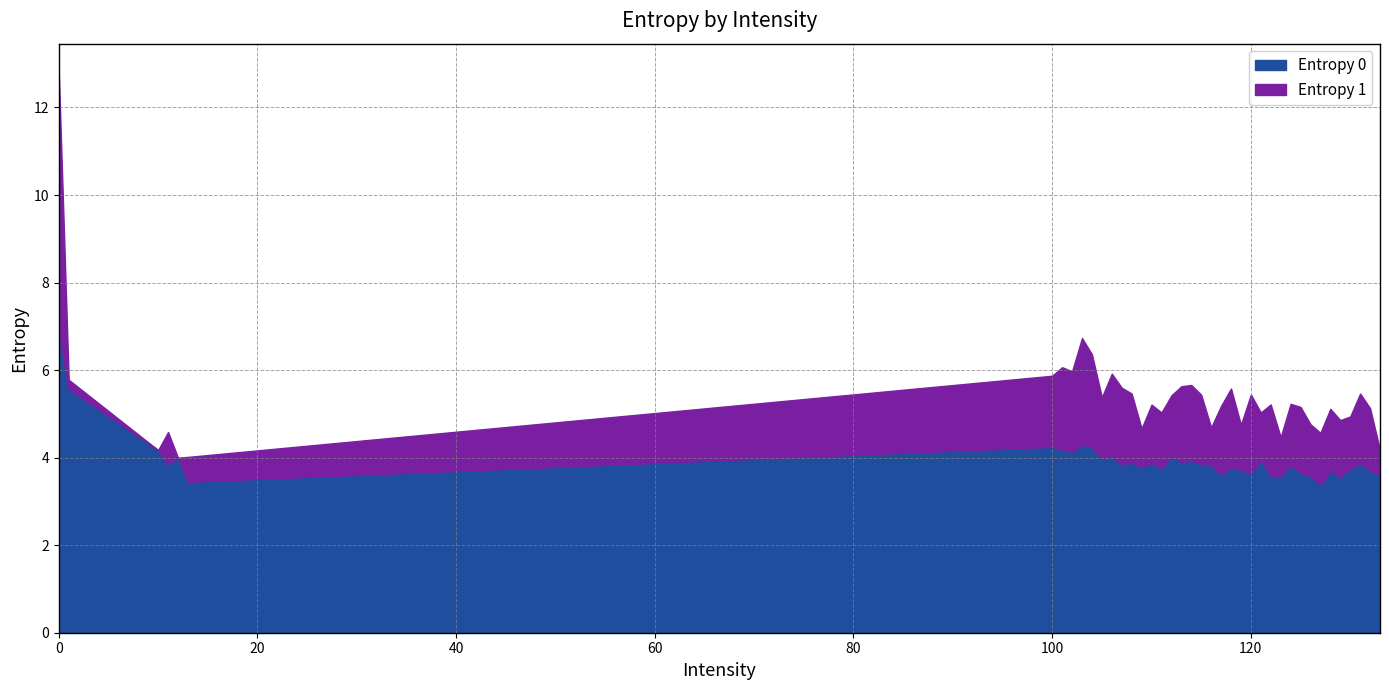

List the labels in order of value, largest first.

0, 1, 103, 100, 104, 101, 10, 102, 106, 112, 12, 105, 121, 114, 113, 108, 110, 131, 107, 11, 115, 124, 116, 109, 118, 111, 130, 119, 128, 132, 125, 120, 117, 133, 122, 126, 123, 129, 13, 127